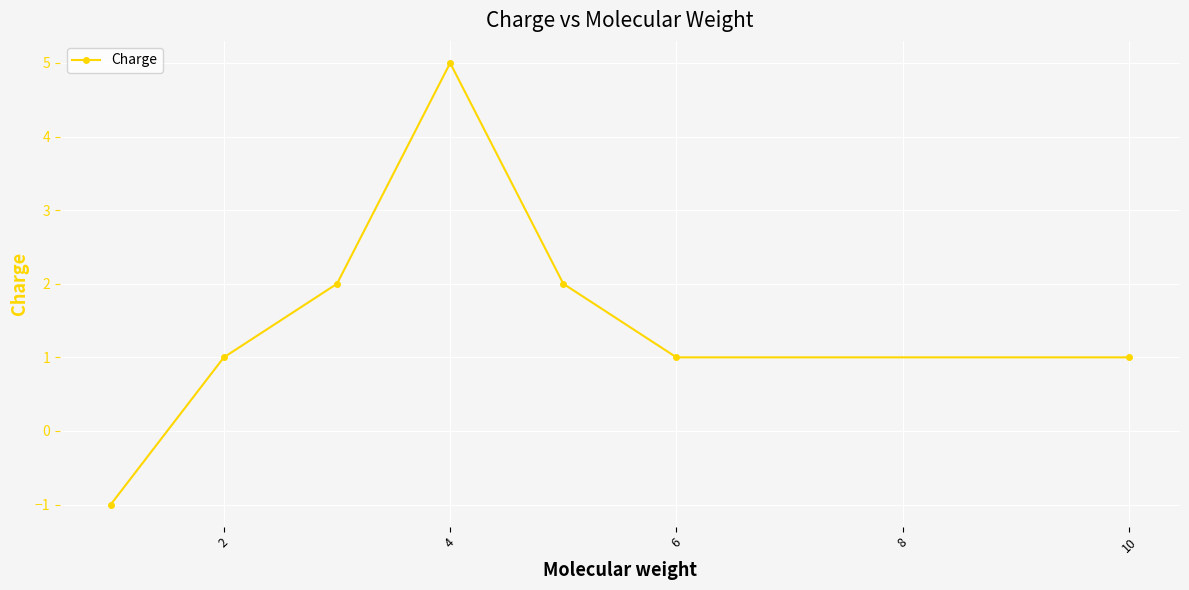

What is the value of the 6th point from the left?

1